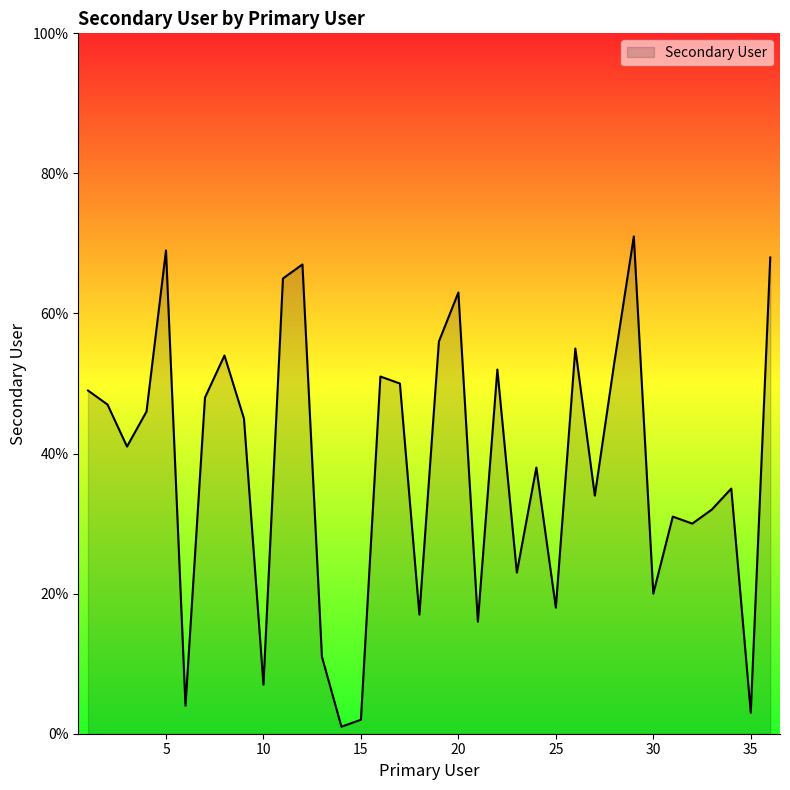

How many categories are shown in the chart?

36